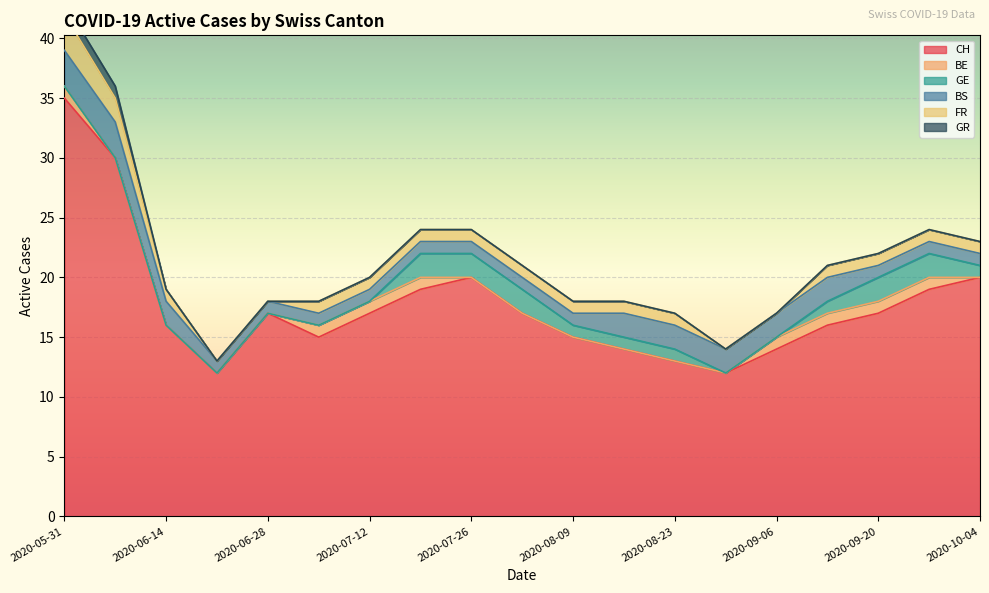

True or false: FR has more than 2 points higher than both neighbors.

False